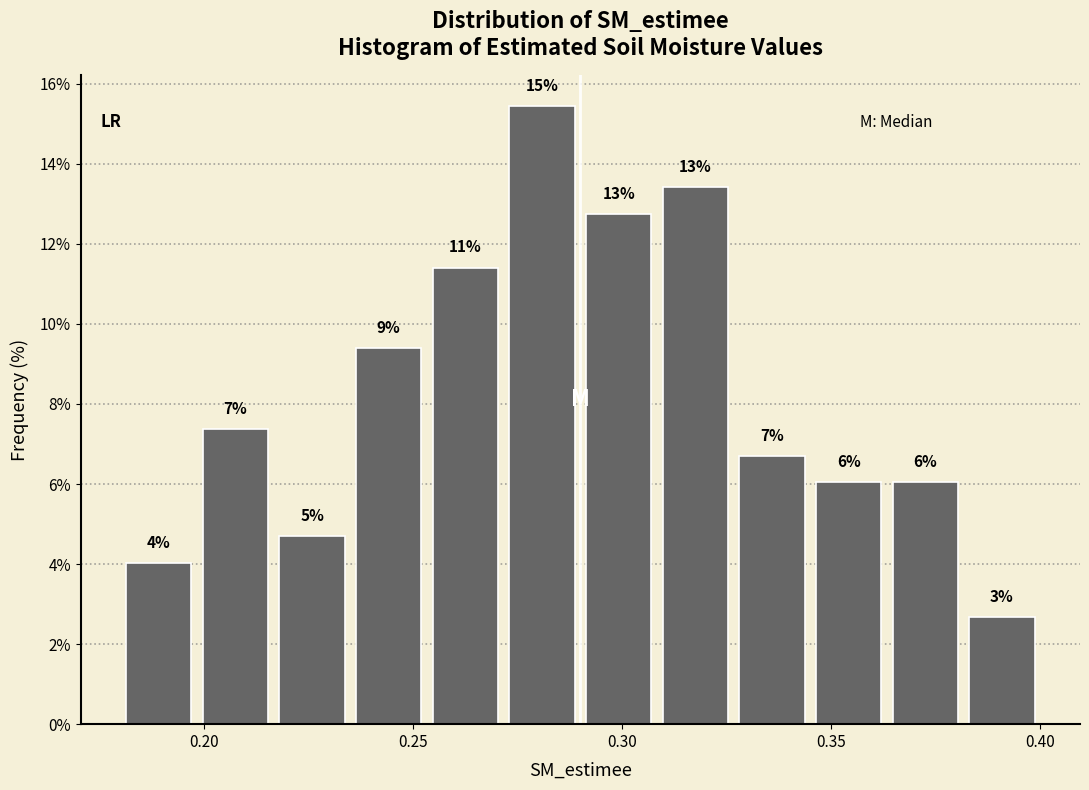

Around what value on the x-axis is the tallest bar? Give the approximate position of its centre, as read against the axis.

0.280